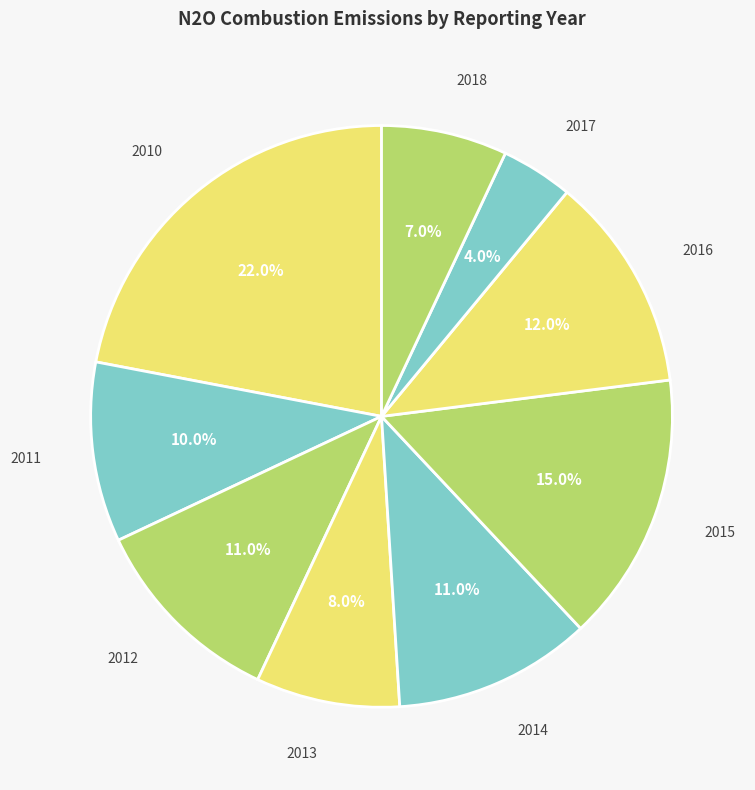

How many segments does this pie chart have?

9